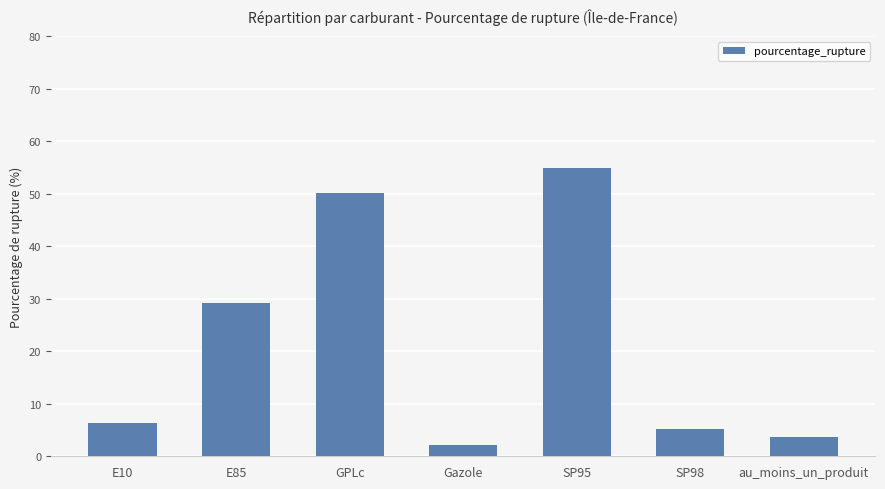

Is it true that the value at GPLc is 50.2?

True